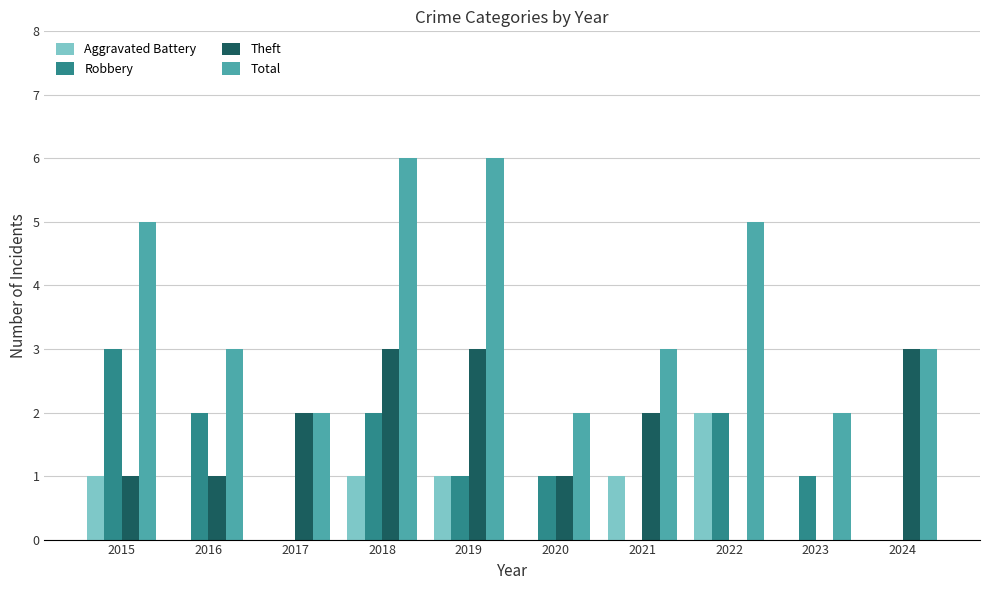

Which series changed the most between 2019 and 2021?

Total